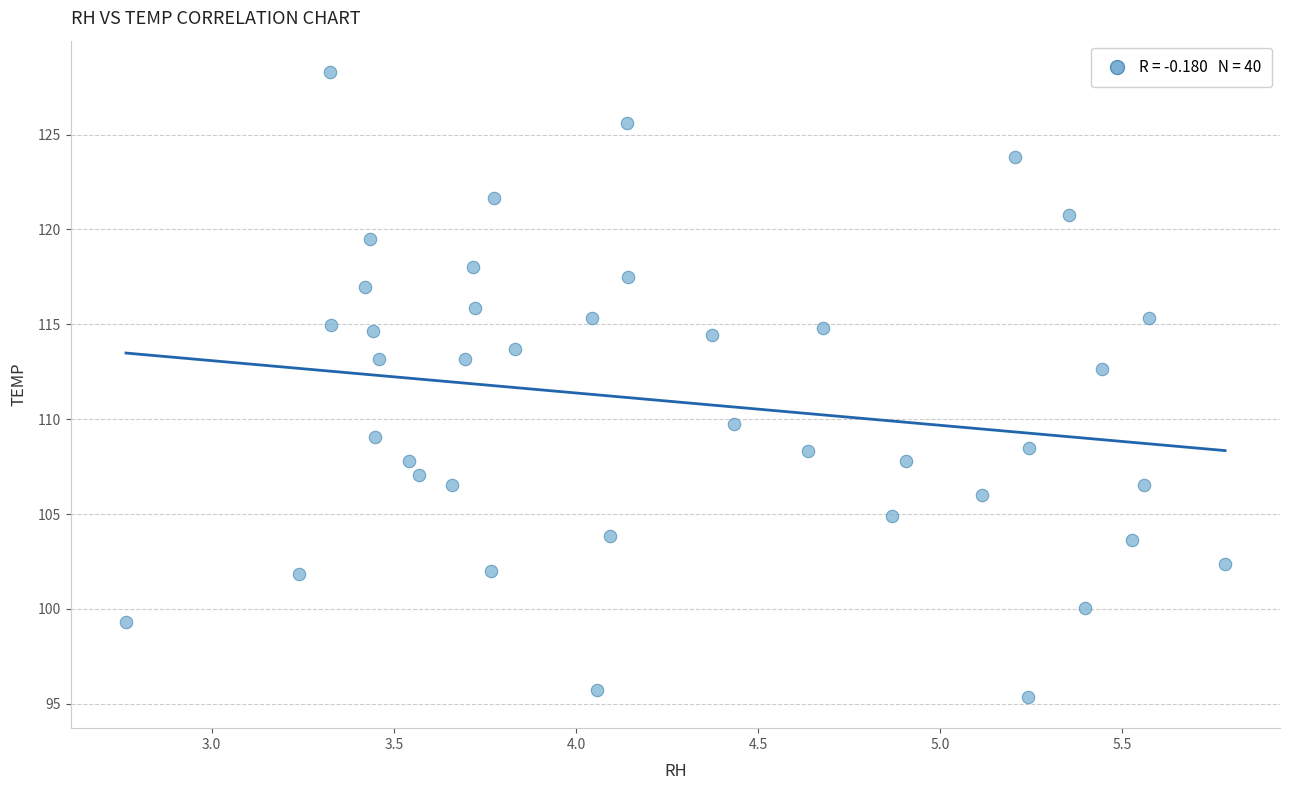

What Y value in the scatter plot is closest to 111?

109.8